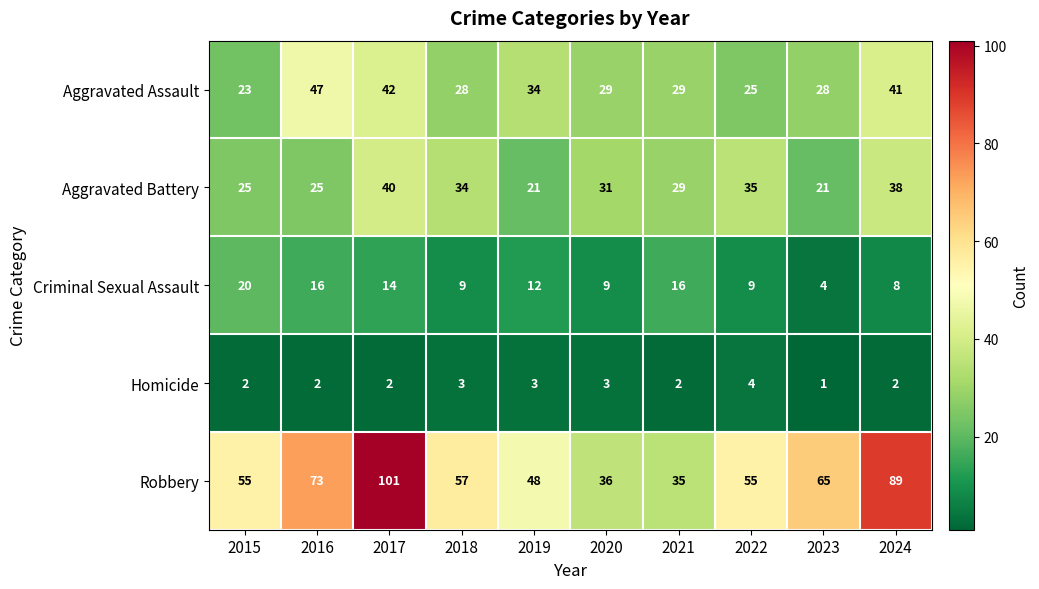

What is the difference between the highest and lowest values at 2021?

33